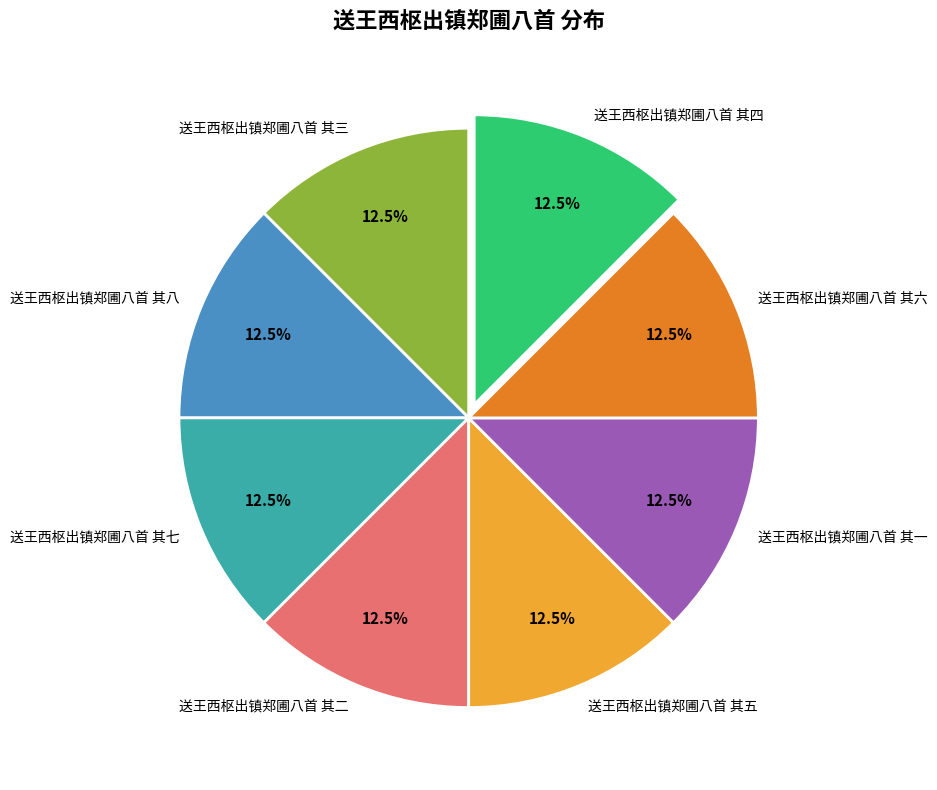

Is it true that 送王西枢出镇郑圃八首 其二 is 1% of the pie?

False